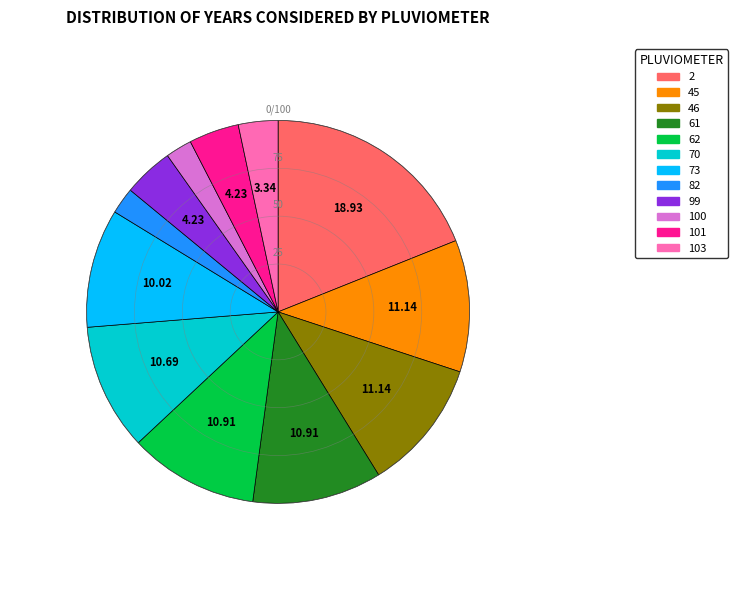

Approximately how many times larger is the value at 61 compared to 46?

1.0